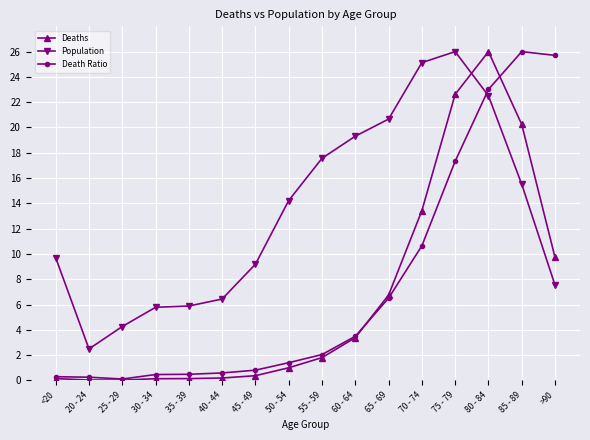

True or false: Death Ratio and Deaths intersect in this chart.

True